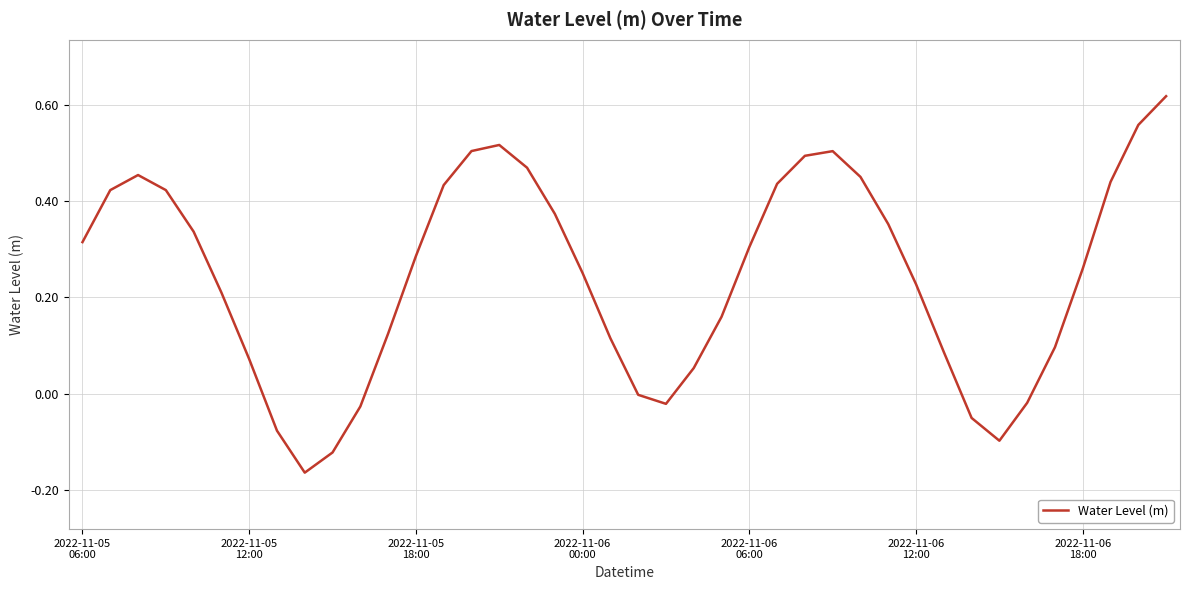

Does the chart have visible grid lines?

Yes